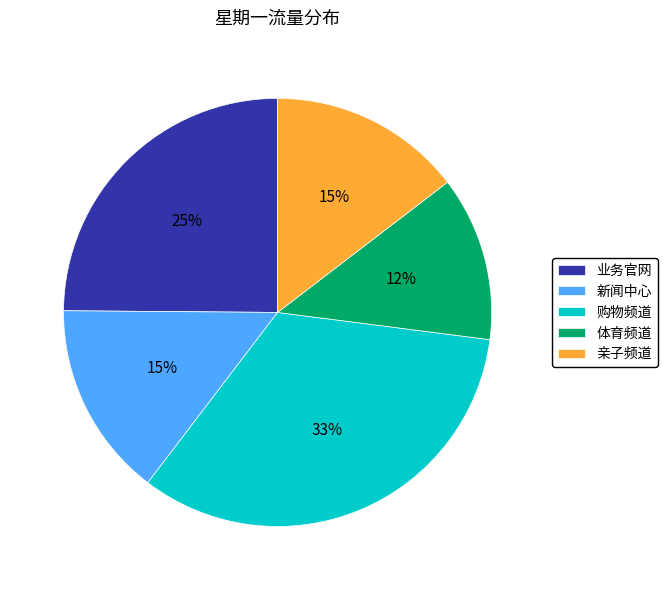

Which has a higher value, 亲子频道 or 购物频道?

购物频道